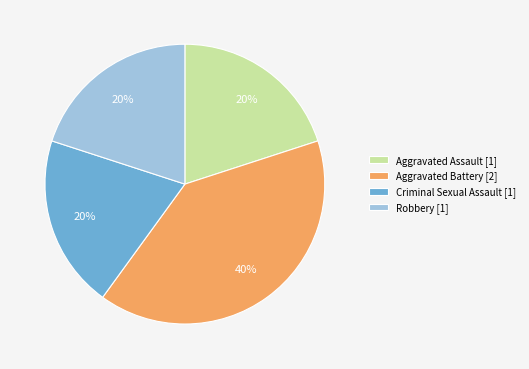

Count the number of slices in the pie.

4